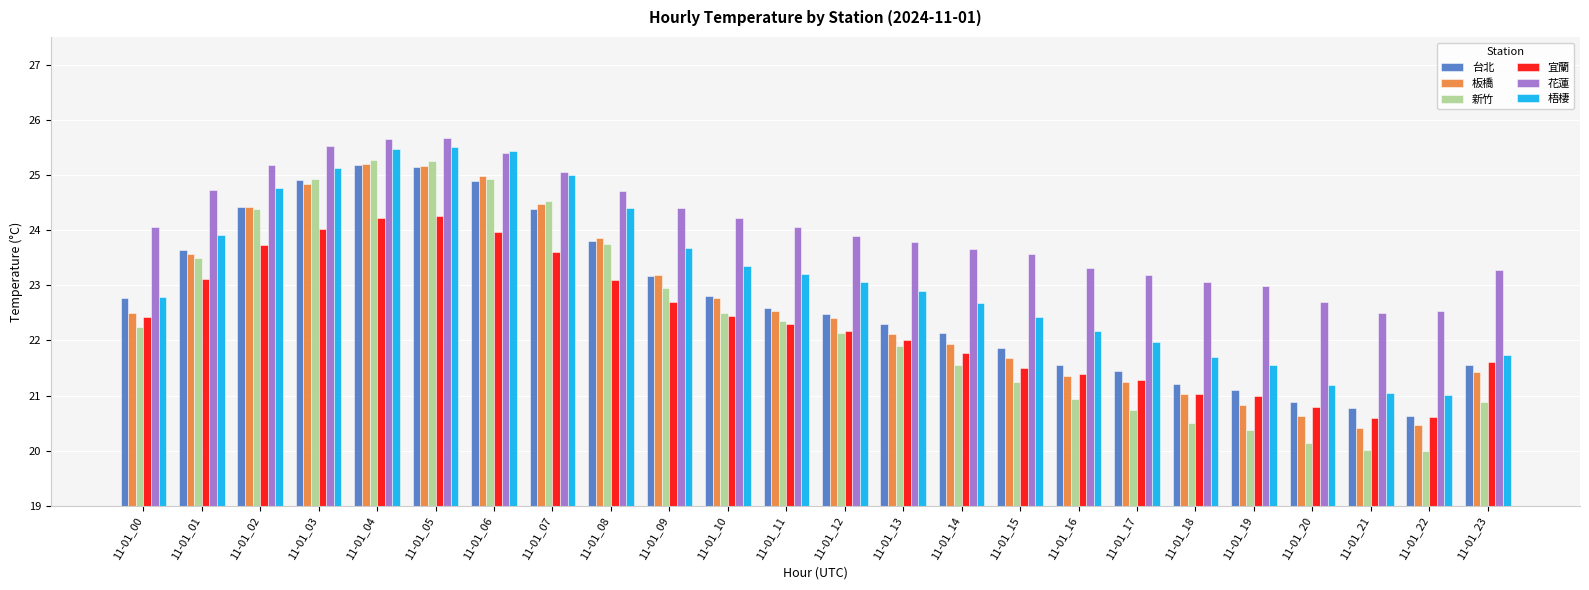

What is the minimum value shown in the chart?

20.0